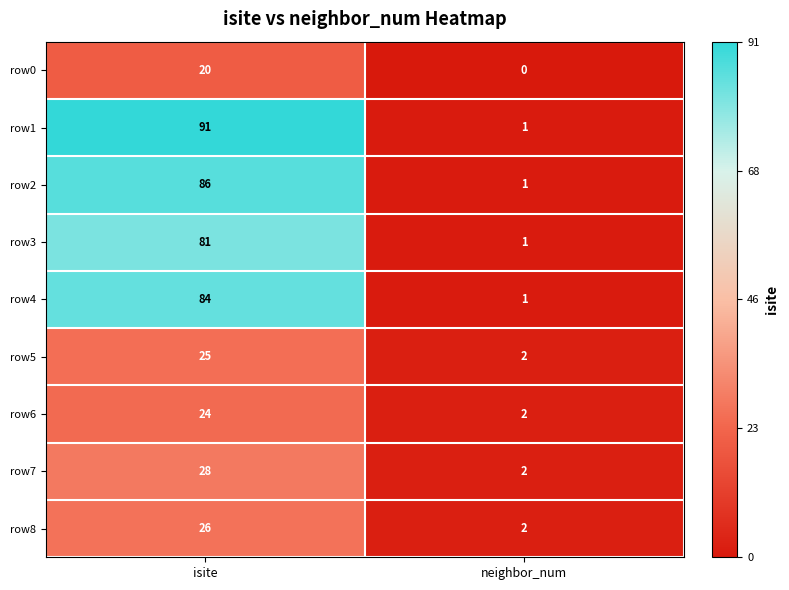

What is the sum of the row6 values at isite and neighbor_num?

26